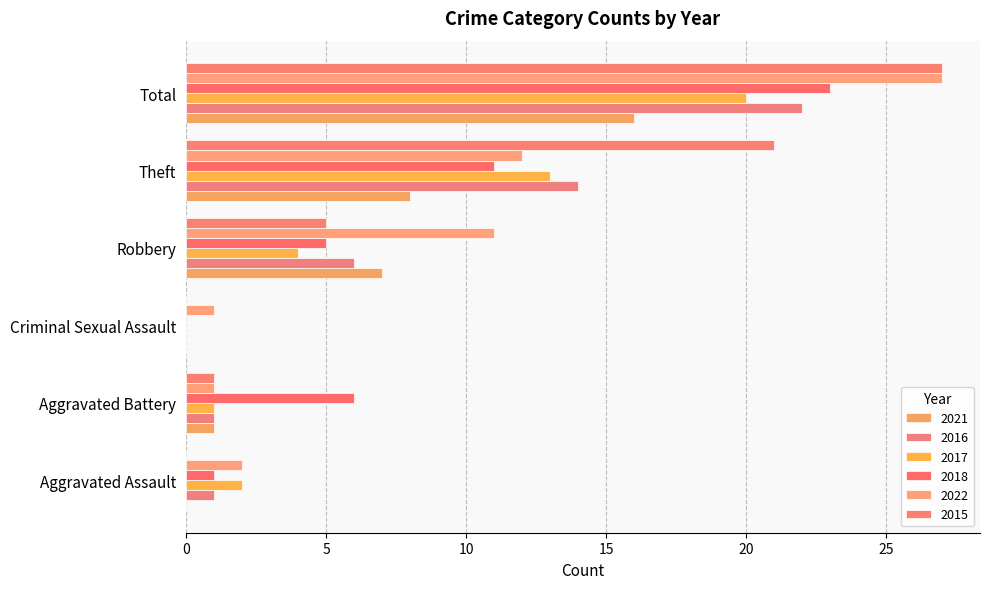

At which label is 2018 closest to 11?

Theft